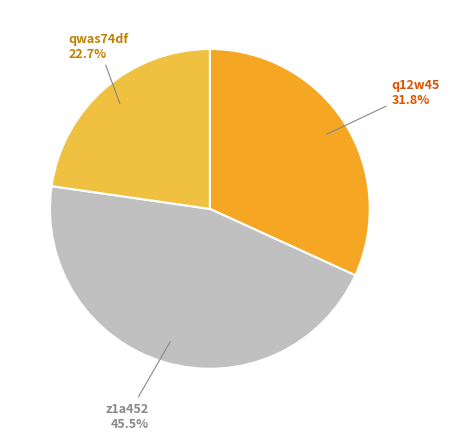

Which has a higher value, z1a452 or qwas74df?

z1a452